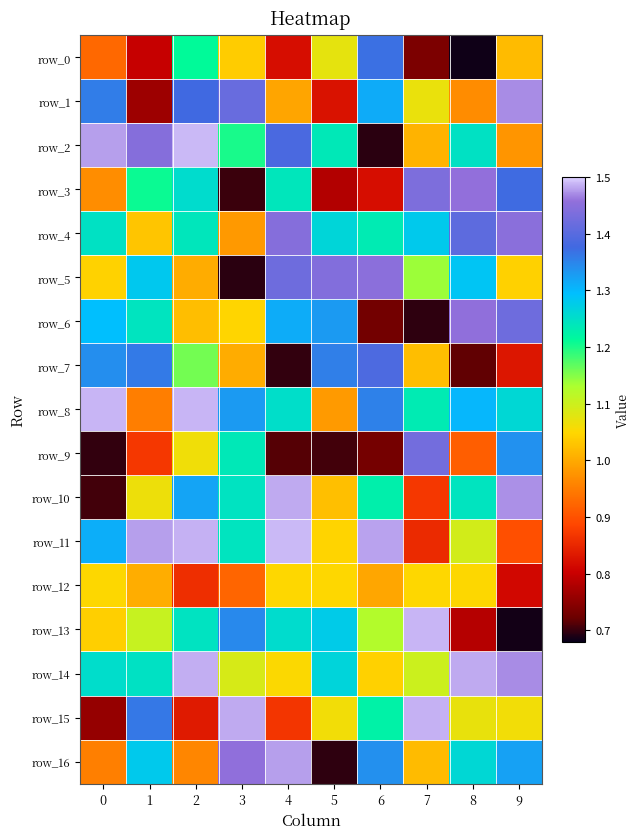

Rank the categories by row_12 value from highest to lowest.

8, 0, 7, 4, 5, 1, 6, 3, 2, 9